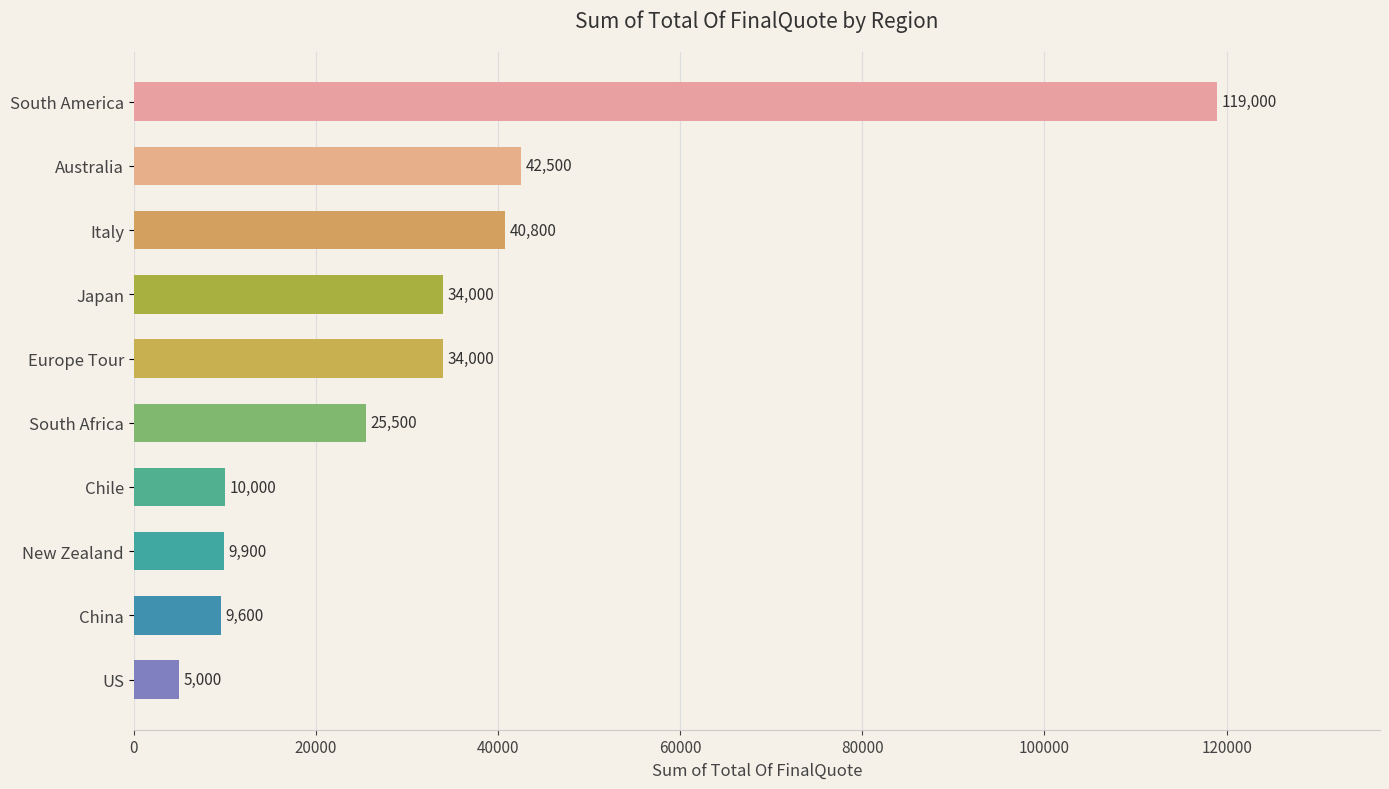

How many values are below 34000?

5